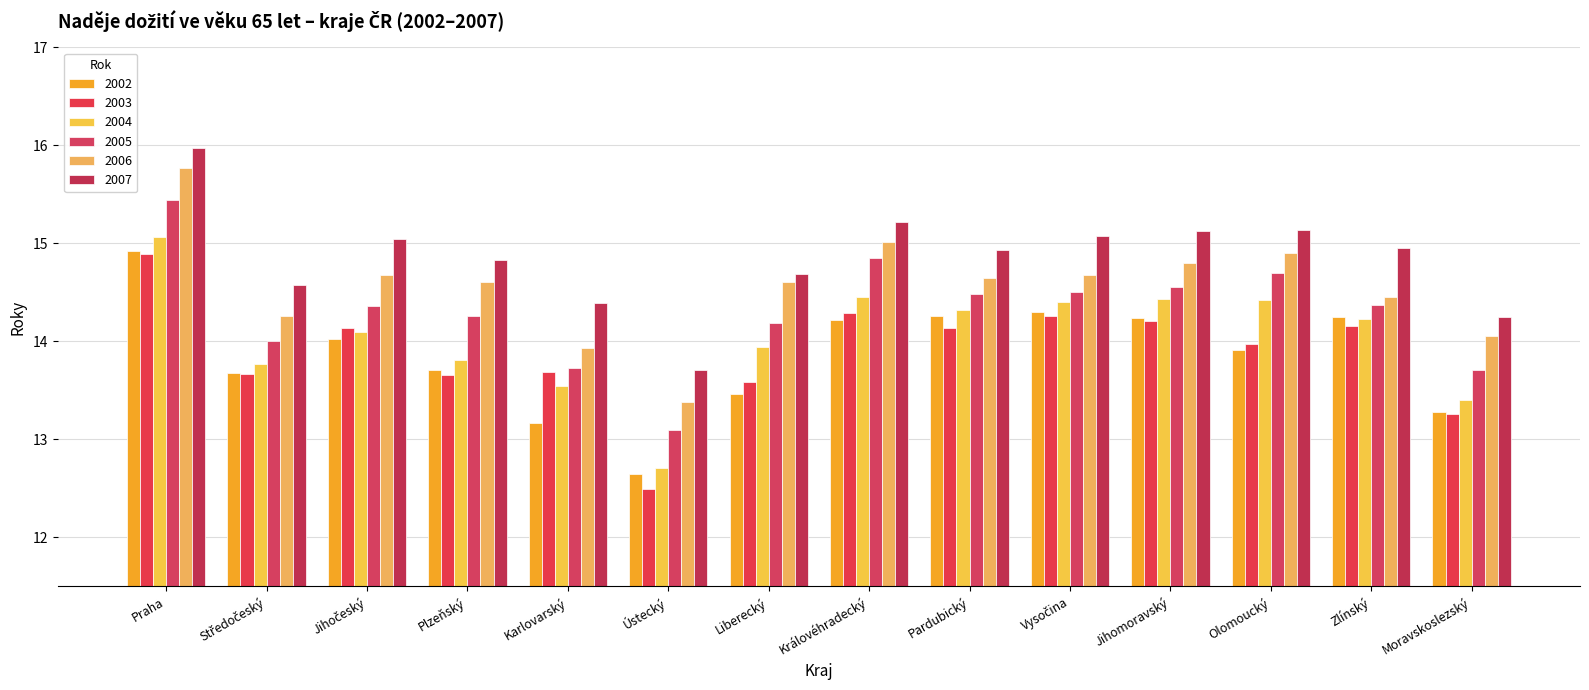

How many values in the 2002 series exceed 14?

7